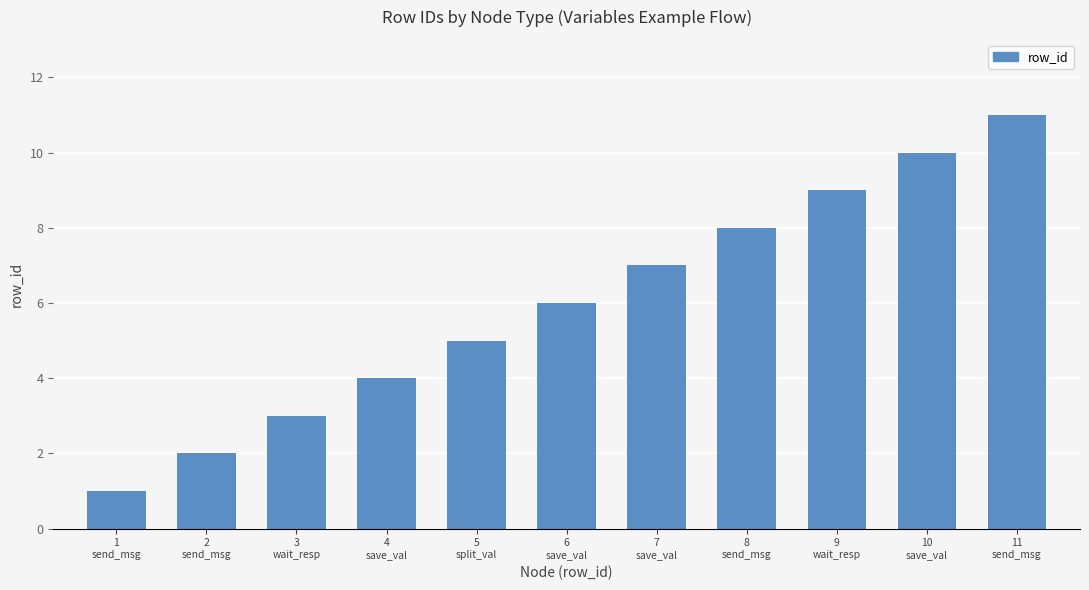

List the labels in order of value, smallest first.

1
send_msg, 2
send_msg, 3
wait_resp, 4
save_val, 5
split_val, 6
save_val, 7
save_val, 8
send_msg, 9
wait_resp, 10
save_val, 11
send_msg